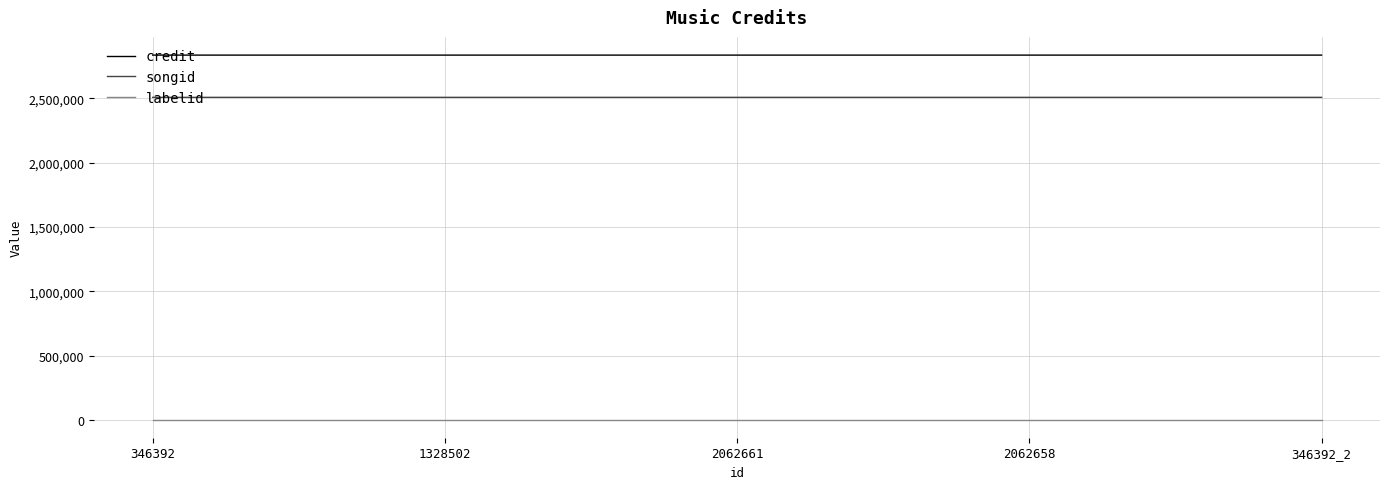

List the series in order of their peak value, lowest first.

labelid, songid, credit